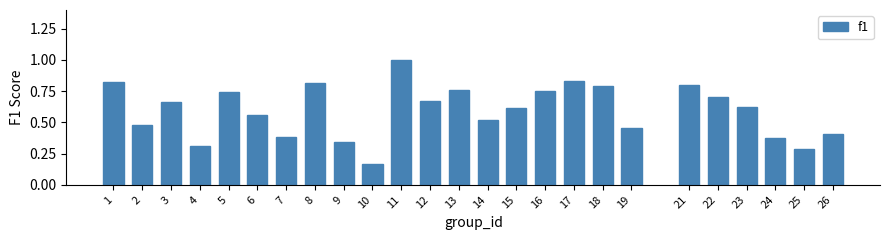

What is the value of the 11th bar from the left?

1.0